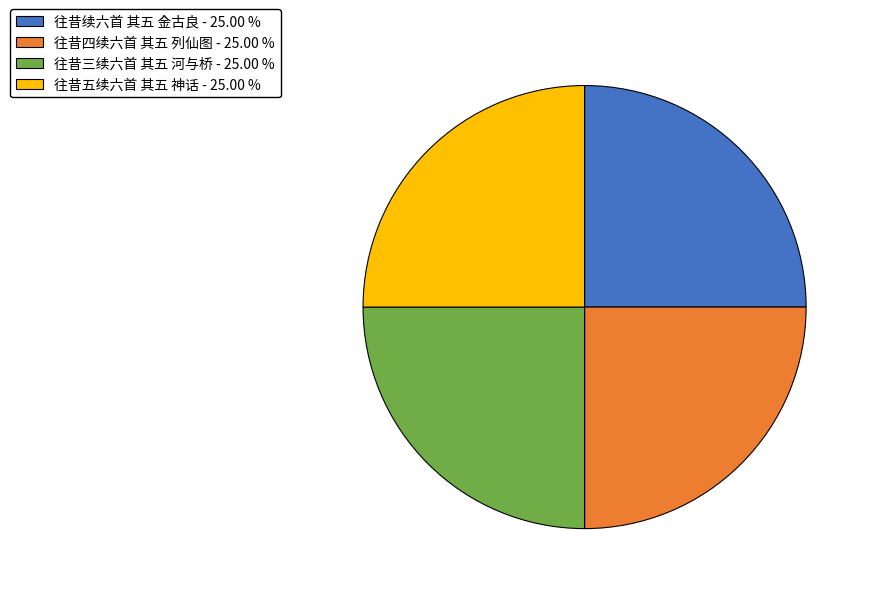

Is there any slice that represents more than half of the pie?

No